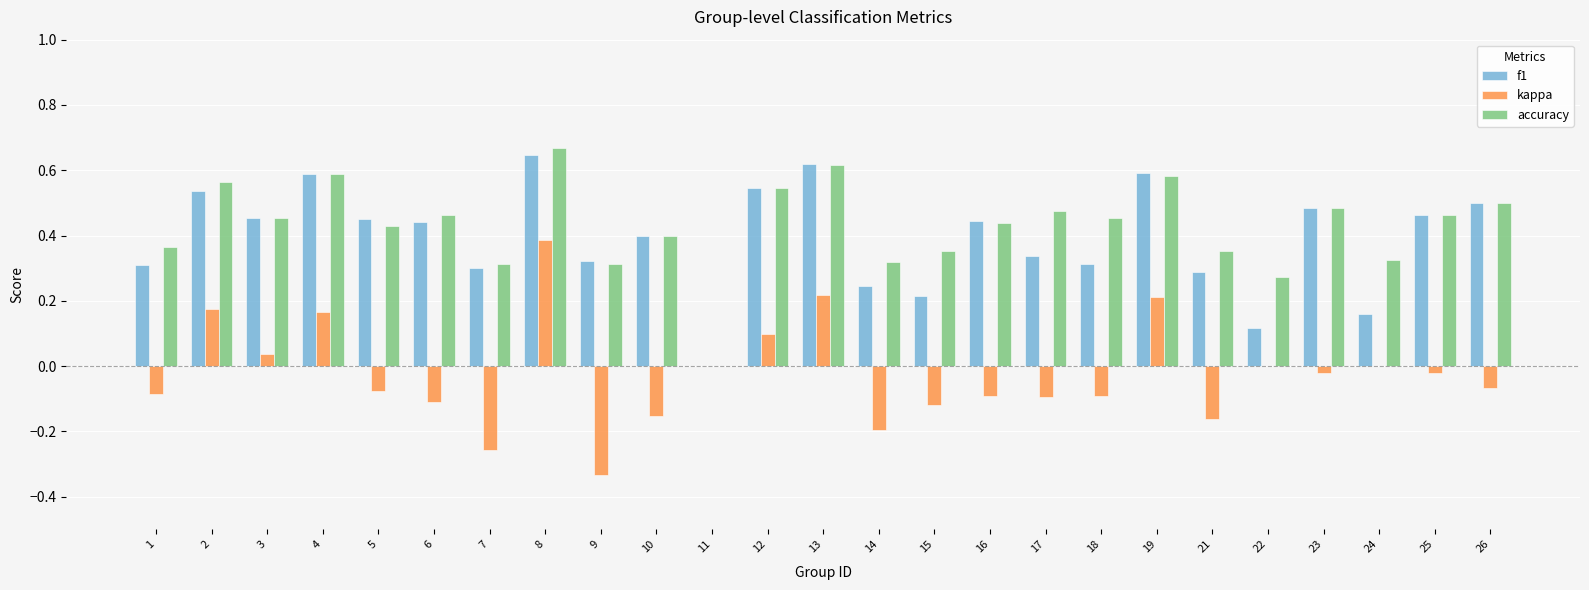

What is the sum of all f1 values?

9.8